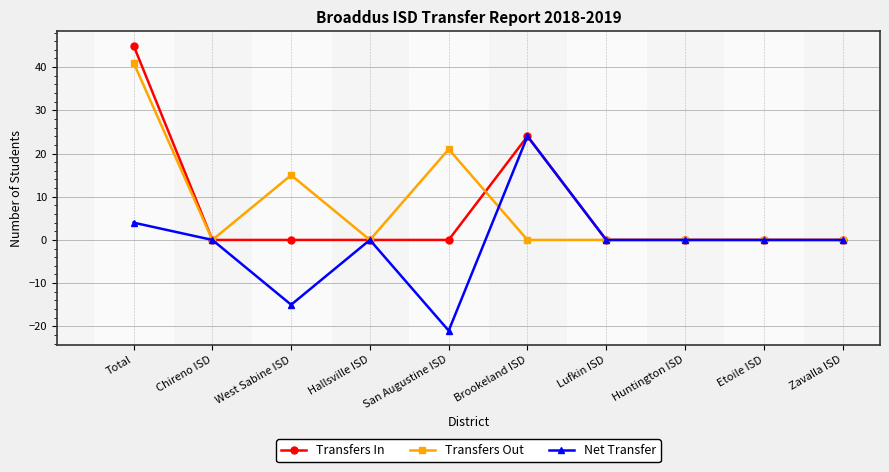

Reading right to left, what are all the values shown in this chart?

Transfers In: 0	0	0	0	24	0	0	0	0	45
Transfers Out: 0	0	0	0	0	21	0	15	0	41
Net Transfer: 0	0	0	0	24	-21	0	-15	0	4